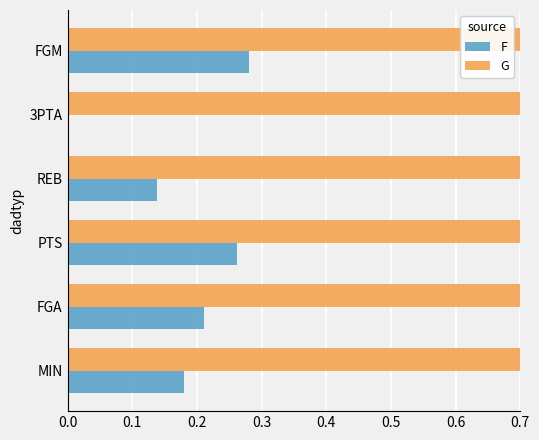

What is the value of the G bar at the 3rd from the left?

0.7